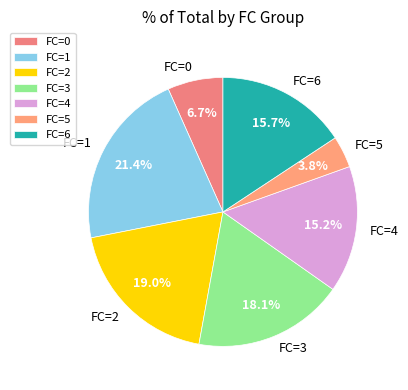

Do FC=4 and FC=2 together represent more than half of the pie?

No